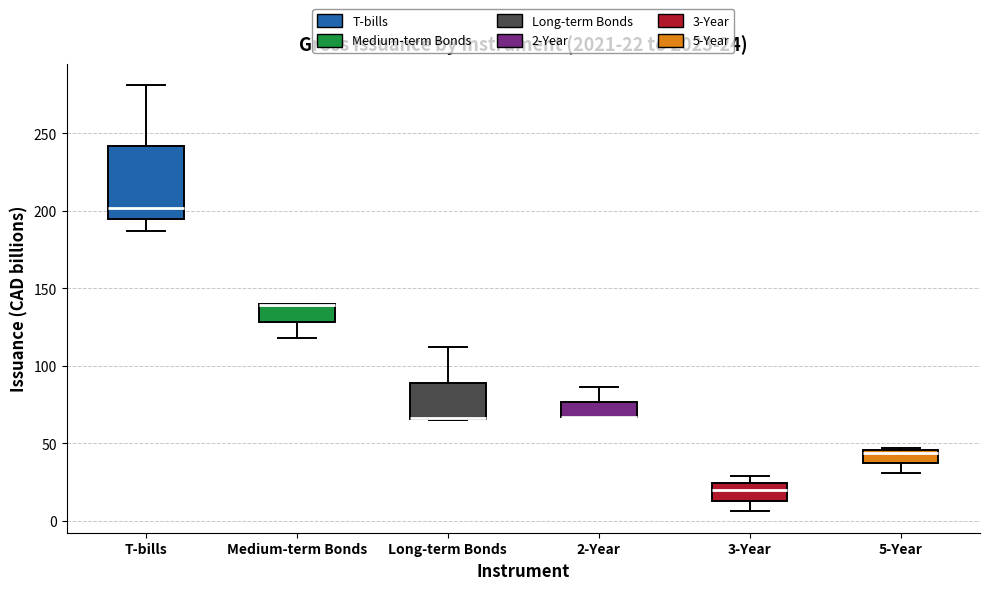

Which box is the tallest, from its lower edge to its upper edge?

T-bills